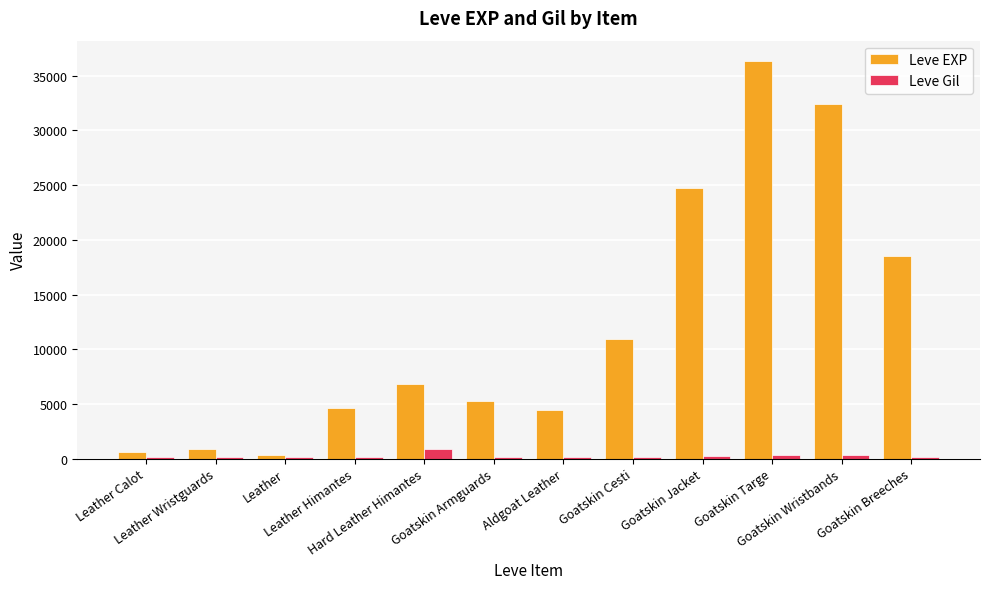

Which category has the highest value in the Leve Gil series?

Hard Leather Himantes